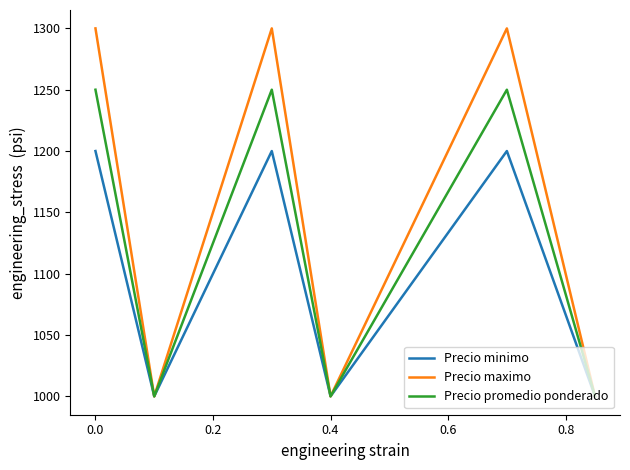

How many lines are shown in the chart?

3